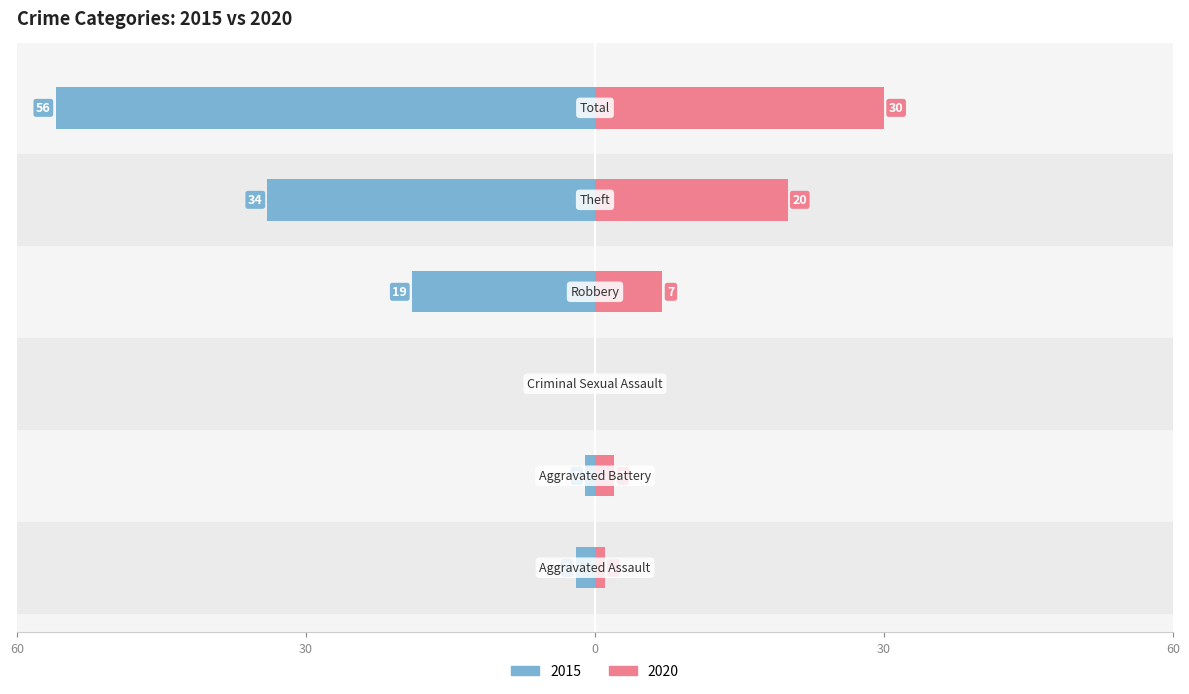

List the series in order of their peak value, lowest first.

2020, 2015